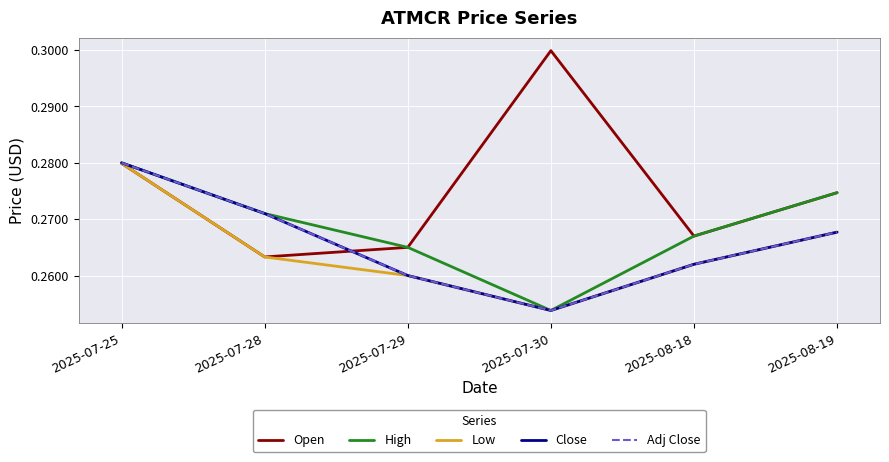

The value of High at 2025-07-30 is 0.1. True or false?

False